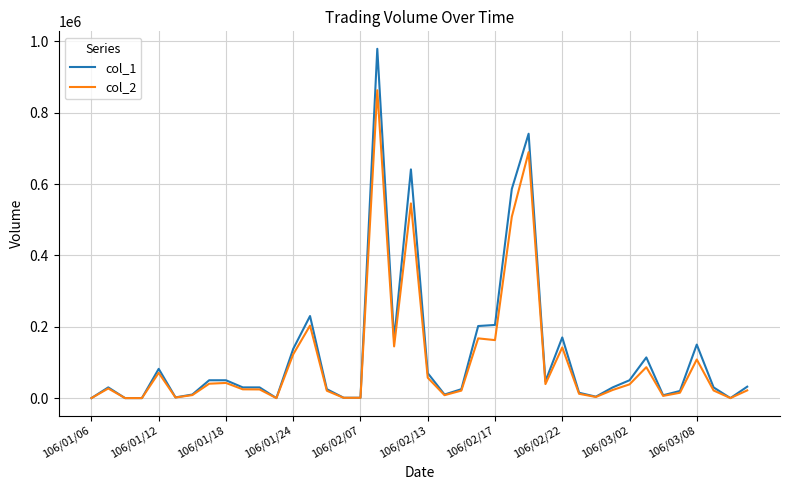

Rank the series by their maximum value, from highest to lowest.

col_1, col_2